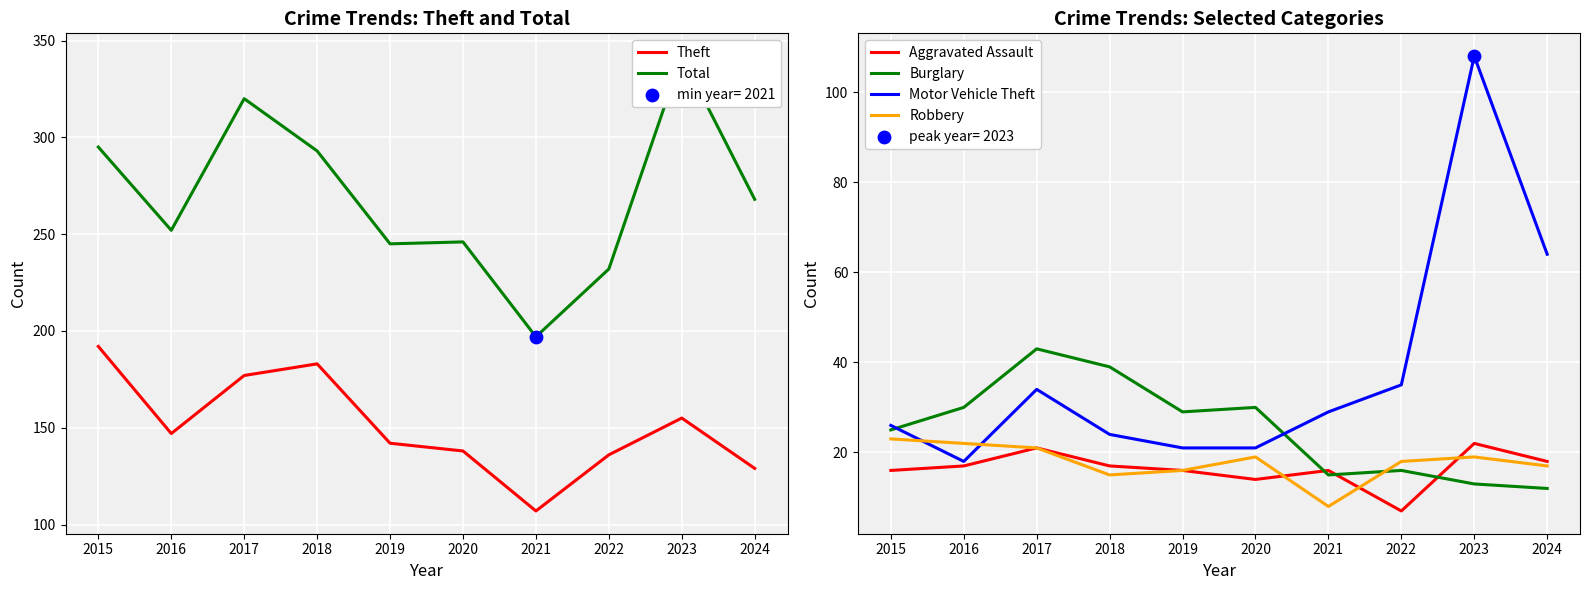

Which series contains the highest Y value?

Total